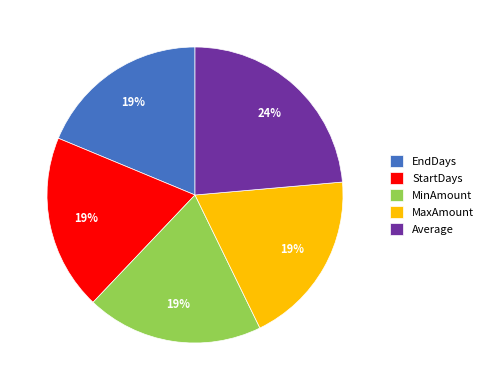

Is there any slice that represents more than half of the pie?

No